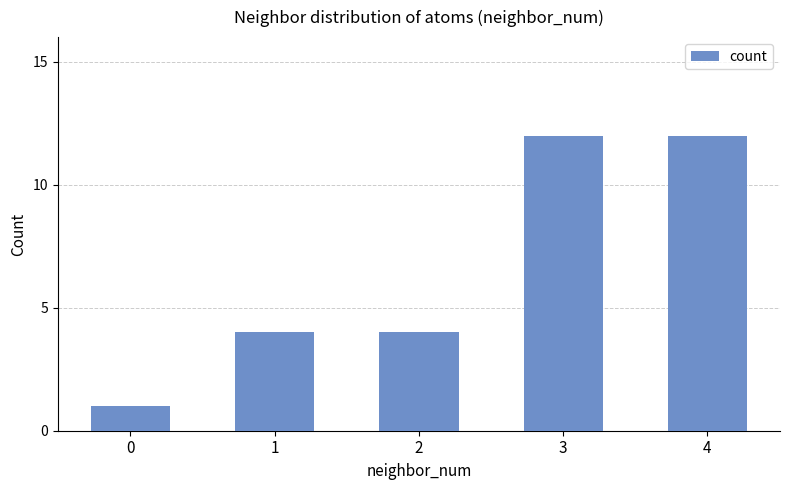

Reading right to left, extract all data points from this chart.

12	12	4	4	1